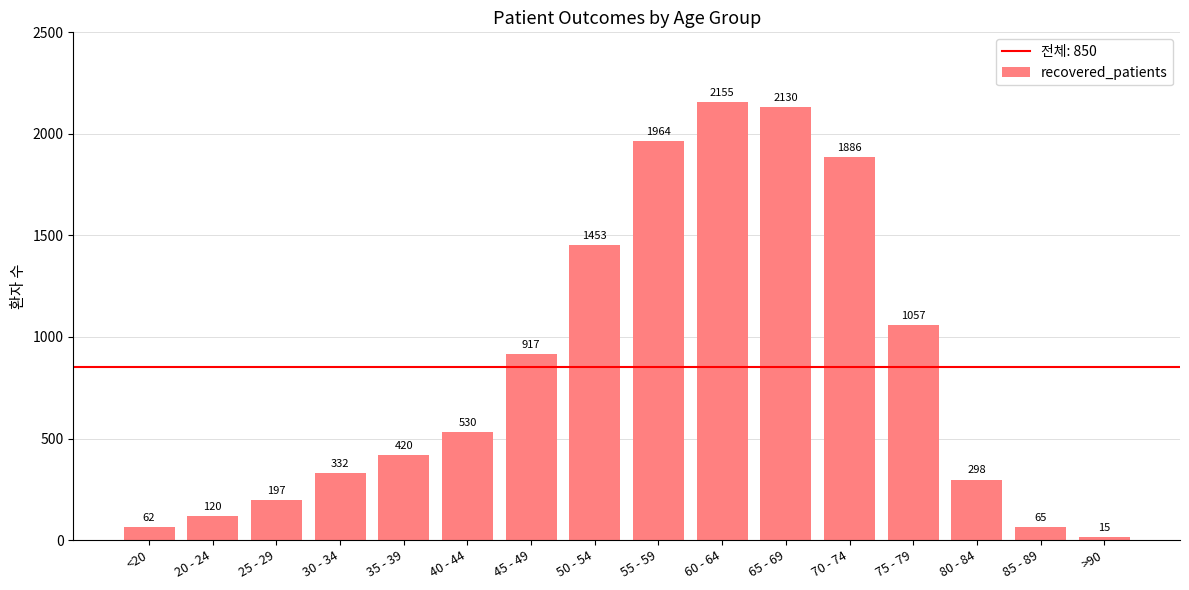

What is the ratio of the value at 55 - 59 to the value at 65 - 69?

0.9